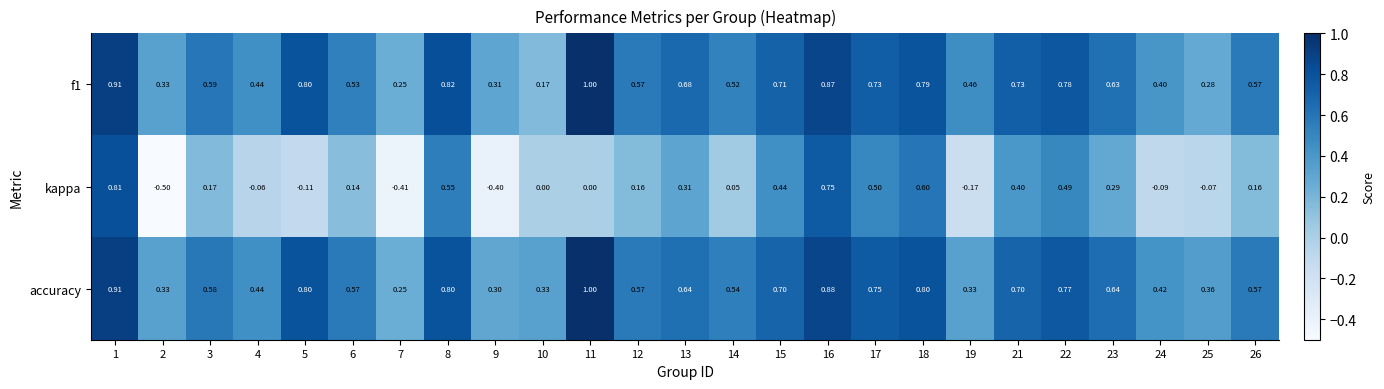

How many values in kappa are below zero?

8